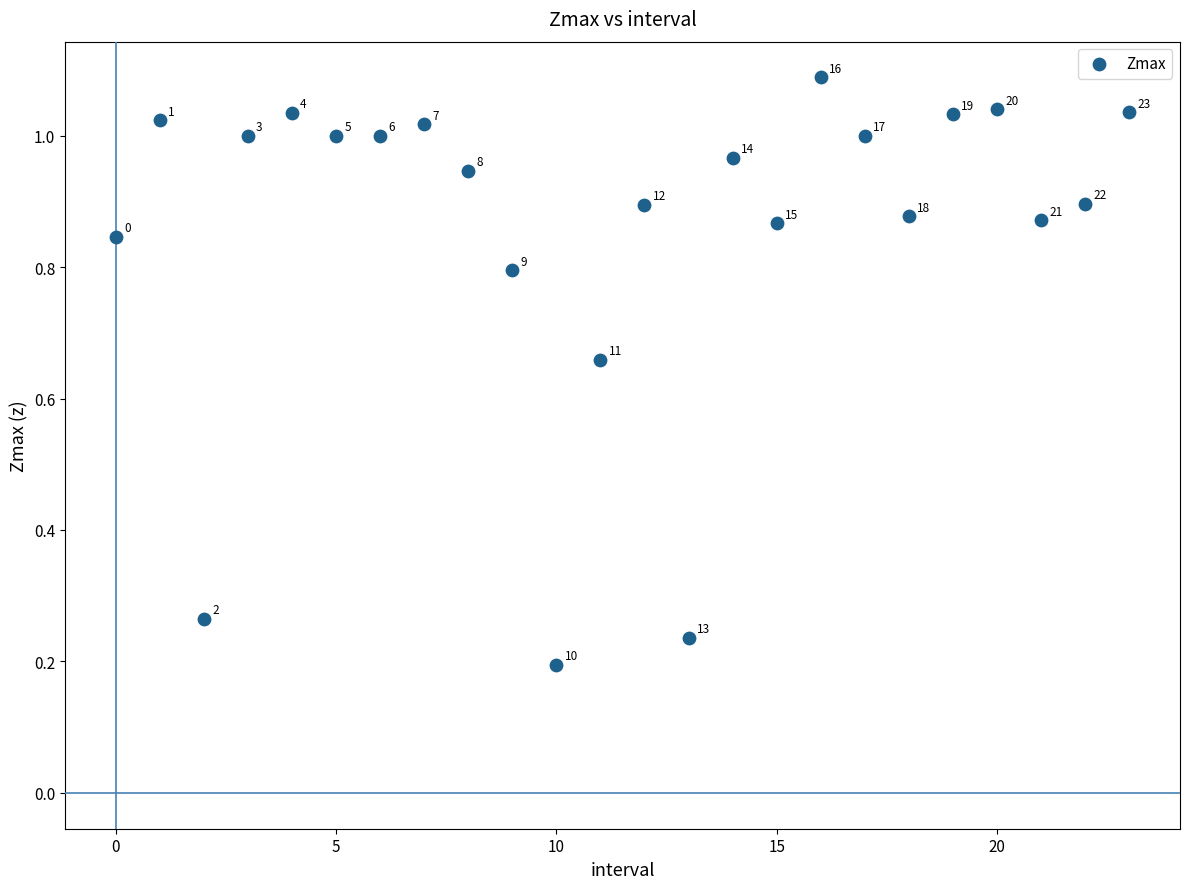

How many data points are displayed?

24